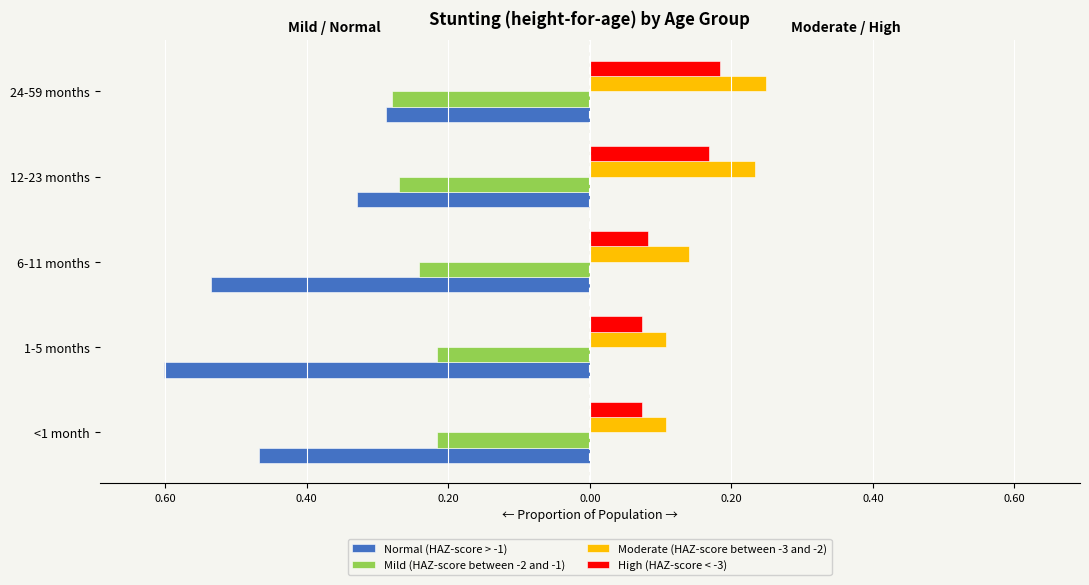

What are all the series names shown in the legend?

Normal (HAZ-score > -1), Mild (HAZ-score between -2 and -1), Moderate (HAZ-score between -3 and -2), High (HAZ-score < -3)